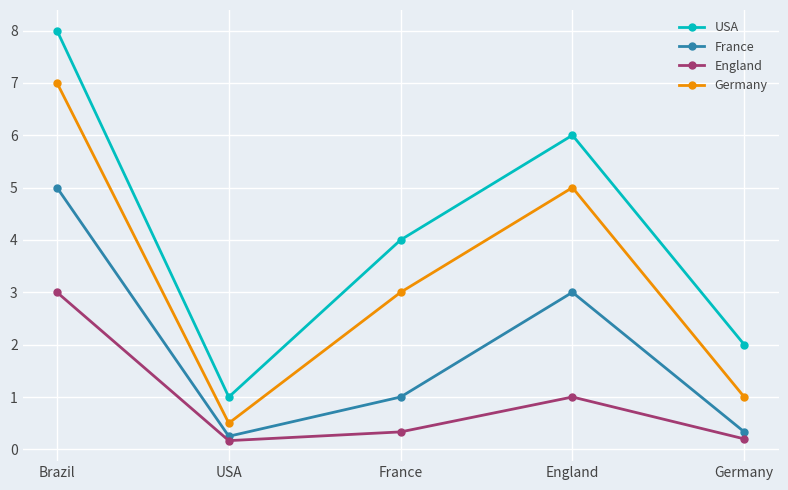

At which category is the sum across all series the highest?

Brazil